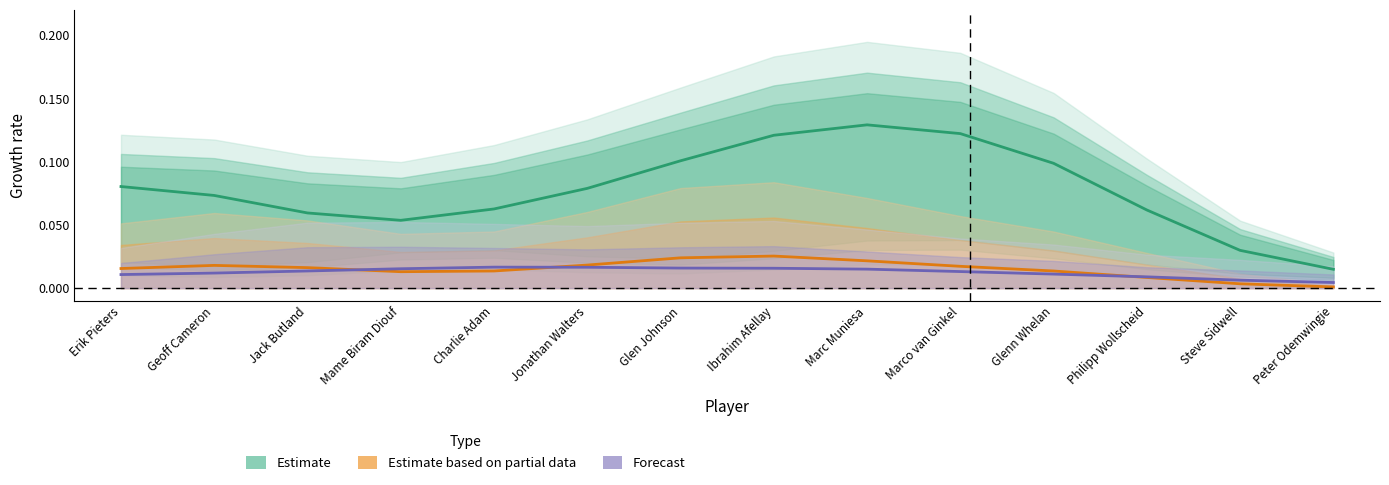

Reading left to right, transcribe all the data shown in this chart.

Estimate: 0.1	0.1	0.1	0.1	0.1	0.1	0.1	0.1	0.1	0.1	0.1	0.1	0.0	0.0
Estimate based on partial data: 0.0	0.0	0.0	0.0	0.0	0.0	0.0	0.0	0.0	0.0	0.0	0.0	0.0	0.0
Forecast: 0.0	0.0	0.0	0.0	0.0	0.0	0.0	0.0	0.0	0.0	0.0	0.0	0.0	0.0